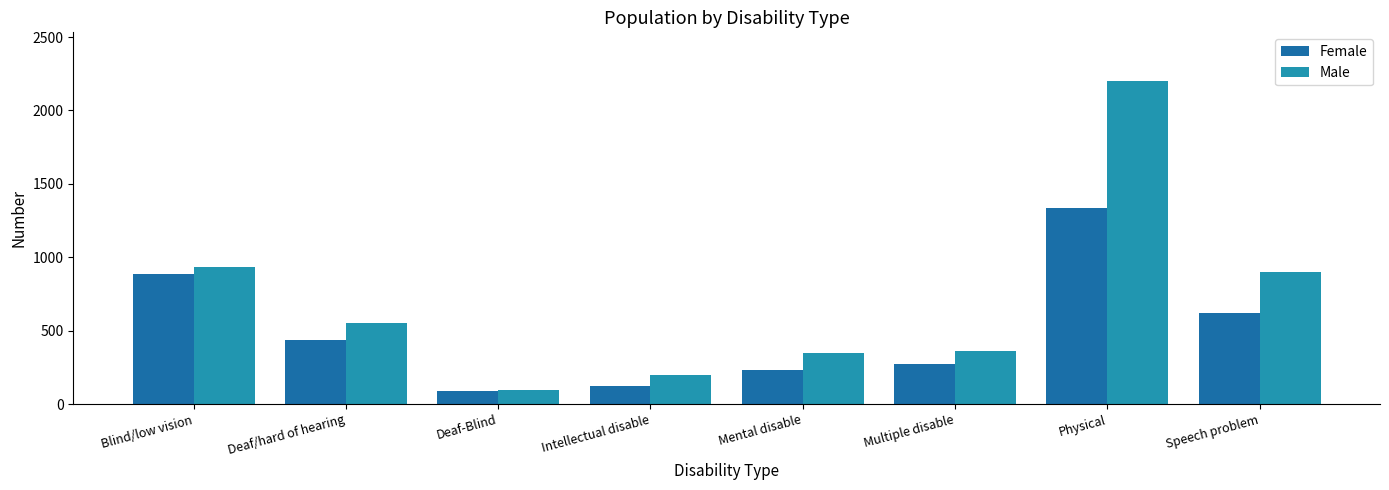

What is the difference between the second highest and second lowest values in the Female series?

762